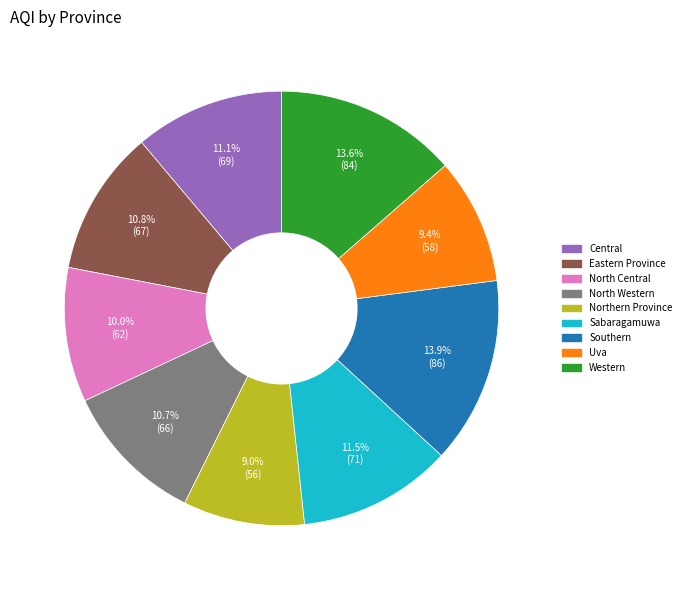

Count the number of slices in the pie.

9